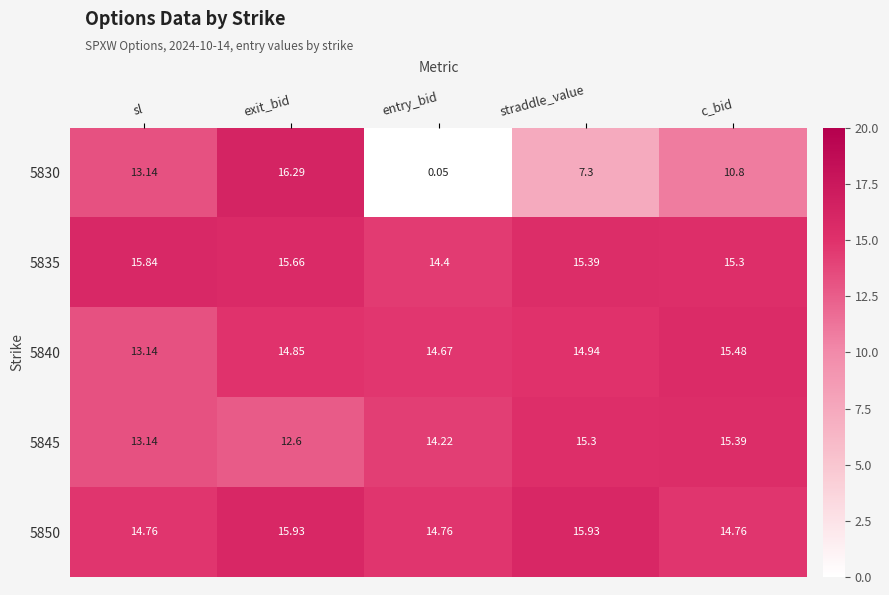

Where is 5830 nearest to the value 8?

straddle_value